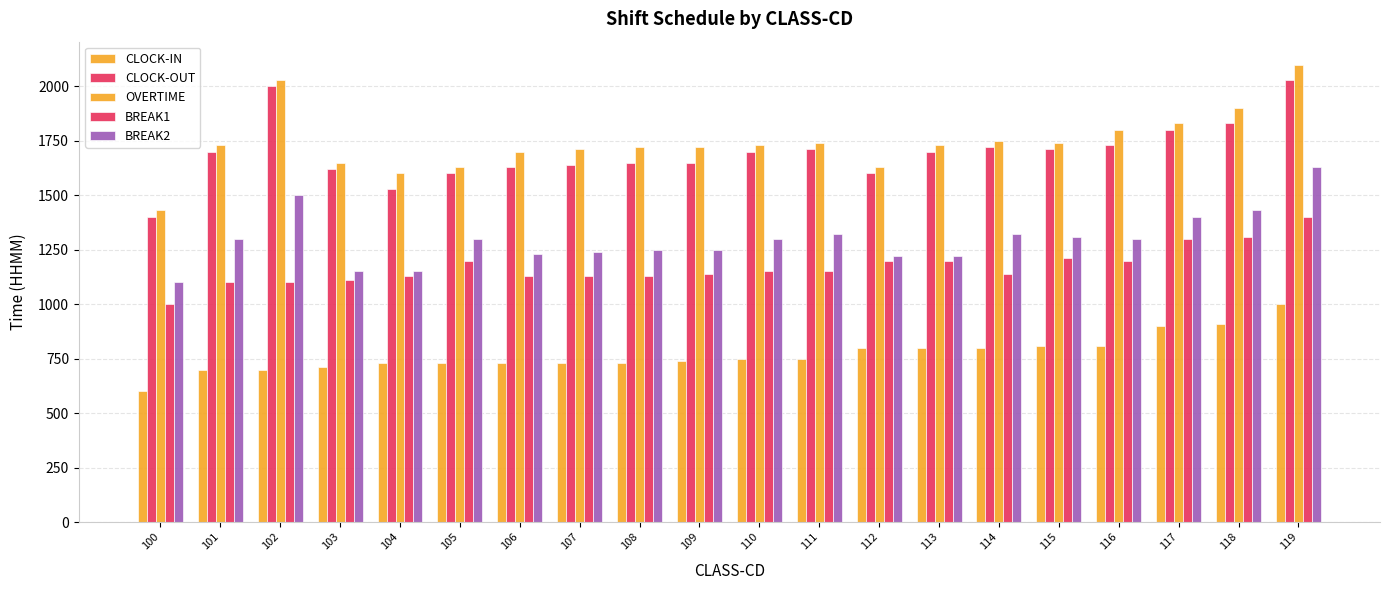

How many values in the BREAK2 series are below 1300?

9